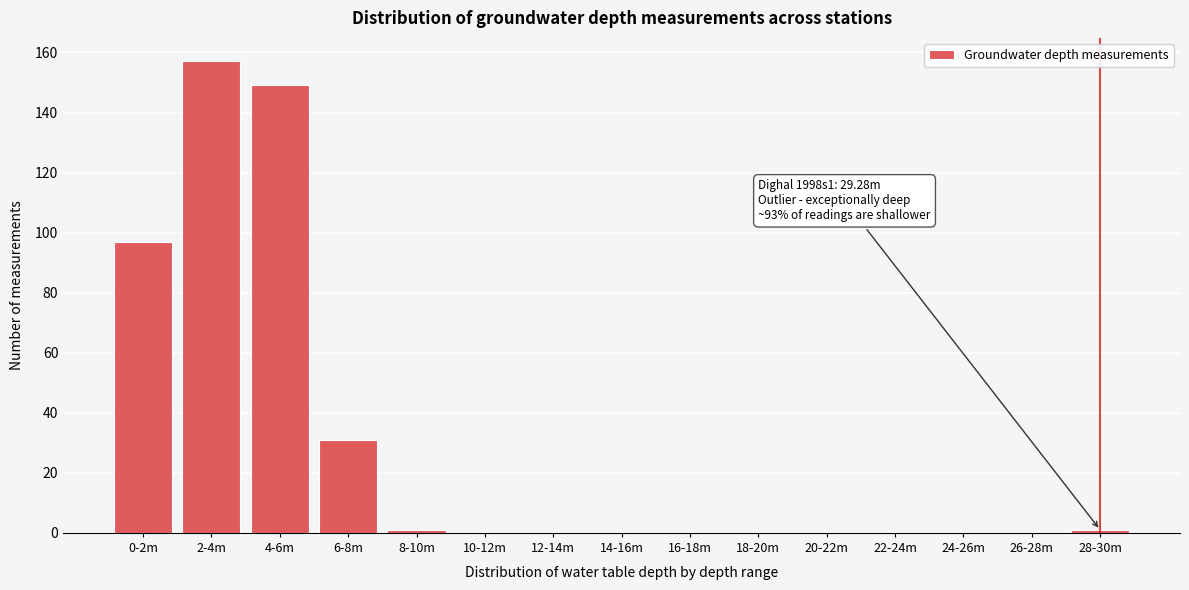

Reading left to right, what are all the values shown in this chart?

0-2m=97	2-4m=157	4-6m=149	6-8m=31	8-10m=1	10-12m=0	12-14m=0	14-16m=0	16-18m=0	18-20m=0	20-22m=0	22-24m=0	24-26m=0	26-28m=0	28-30m=1